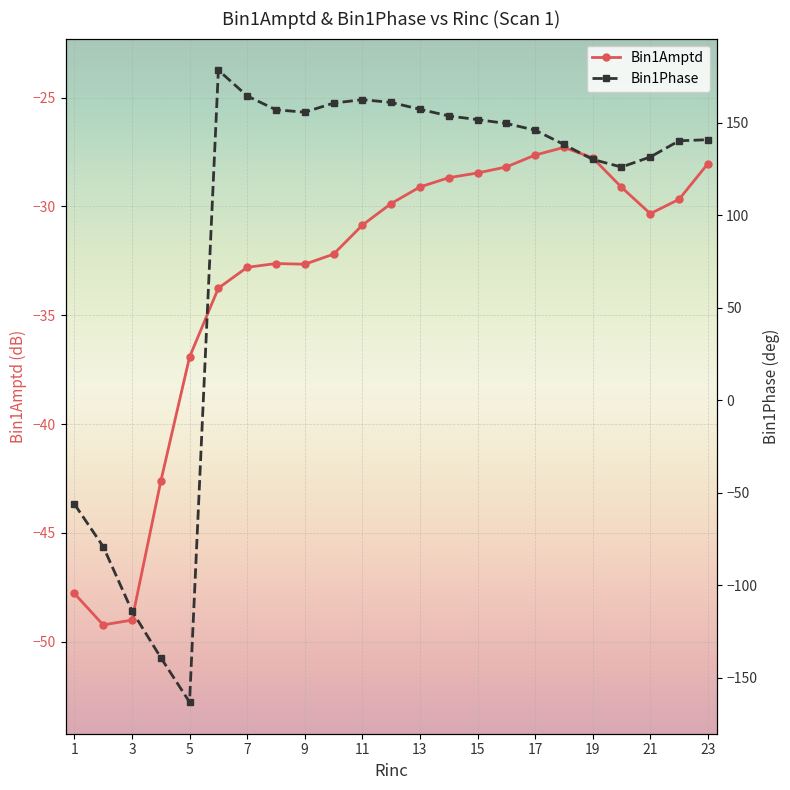

What is the value of the Bin1Amptd point at the 18th from the left?

-27.3